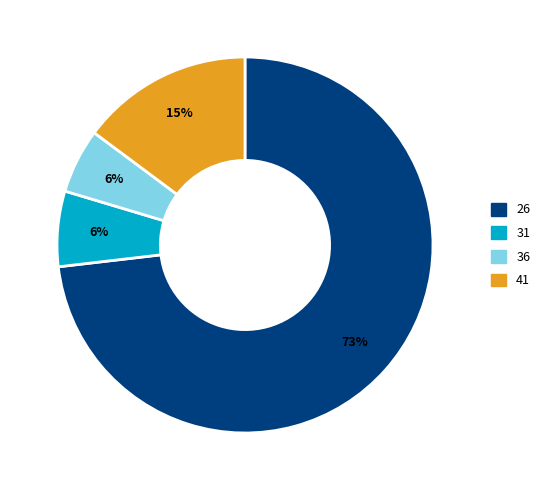

Is there any slice that represents more than half of the pie?

Yes